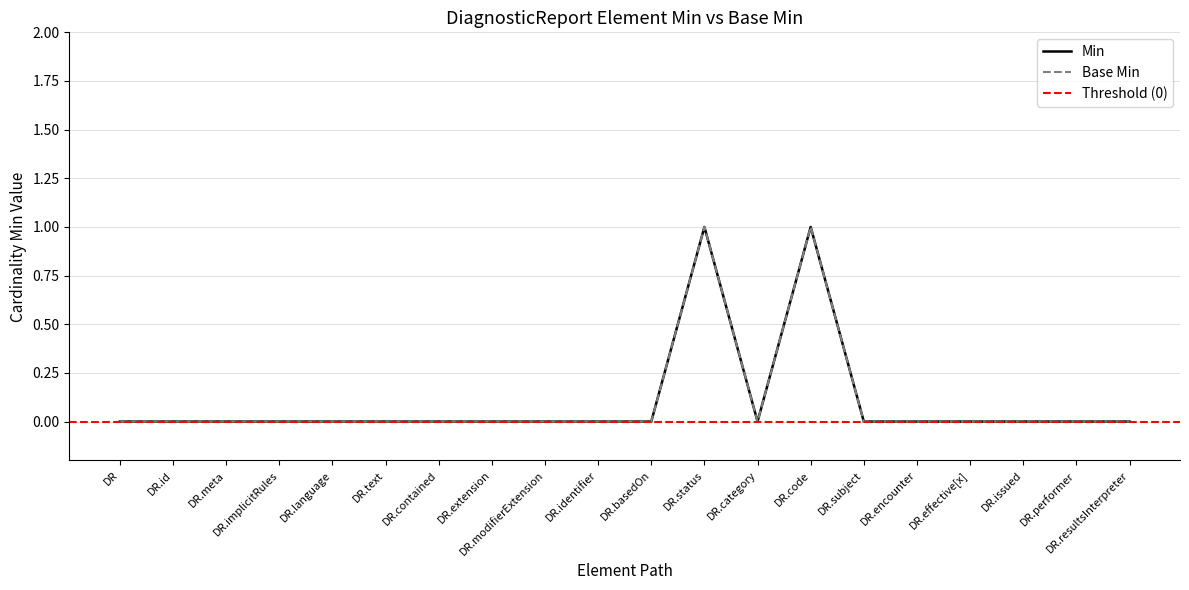

Which has a higher value, DR.issued or DR.category?

DR.issued